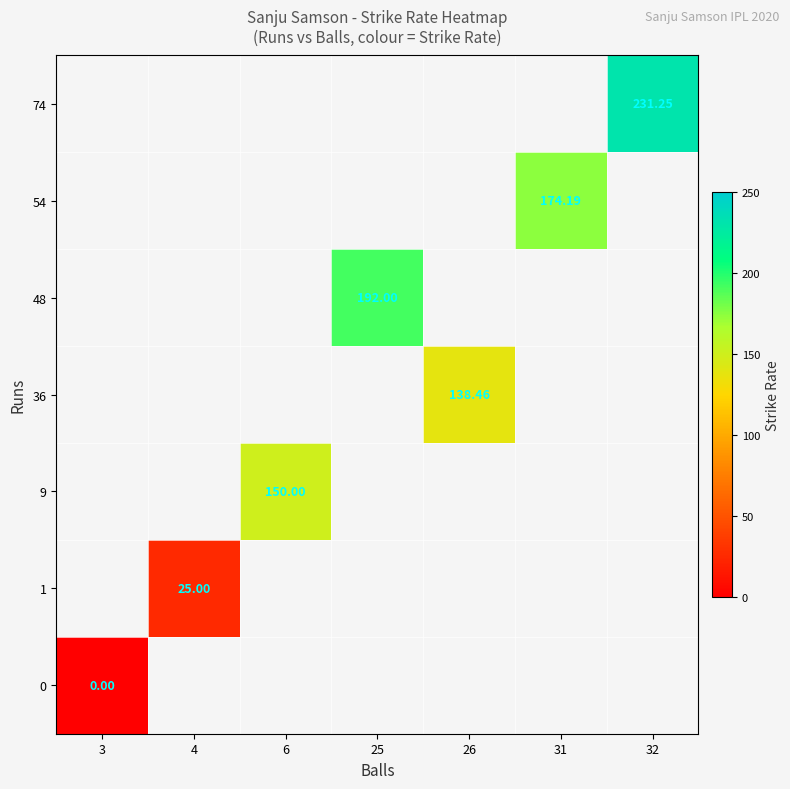

List the labels in order of 9 value, smallest first.

3, 4, 6, 25, 26, 31, 32